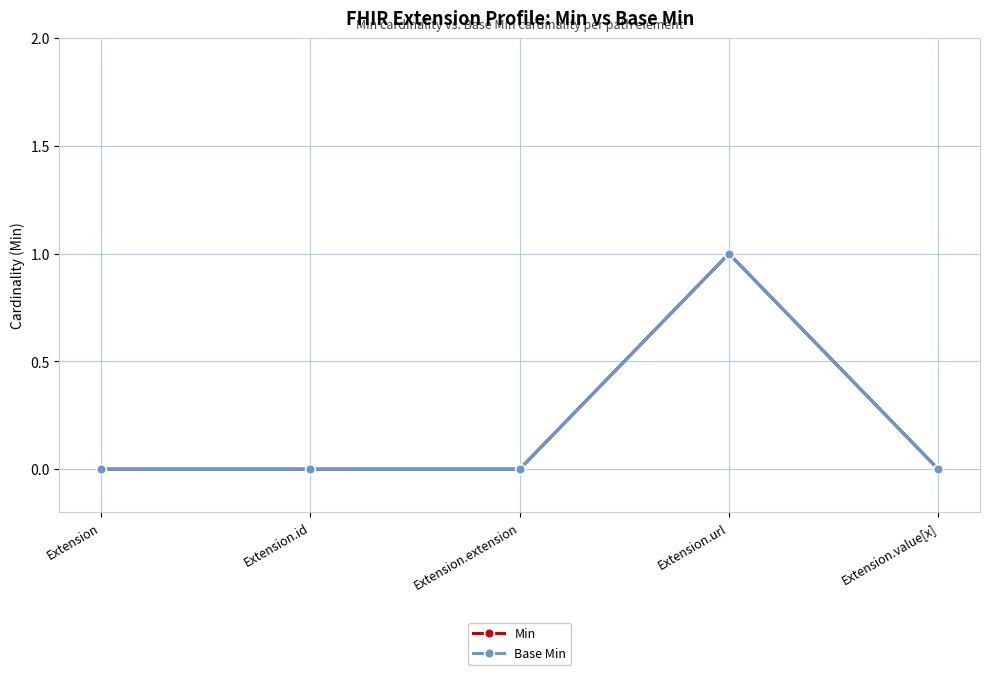

Is it true that Min equals 2 at Extension.url?

False